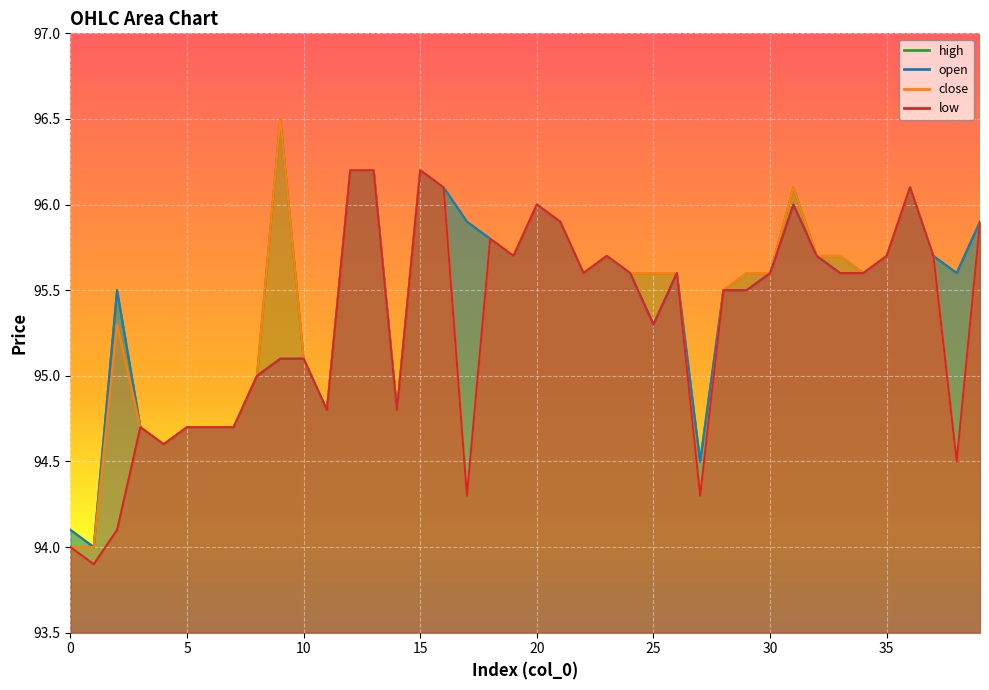

What is the value of the high point at the 30th from the left?

95.6